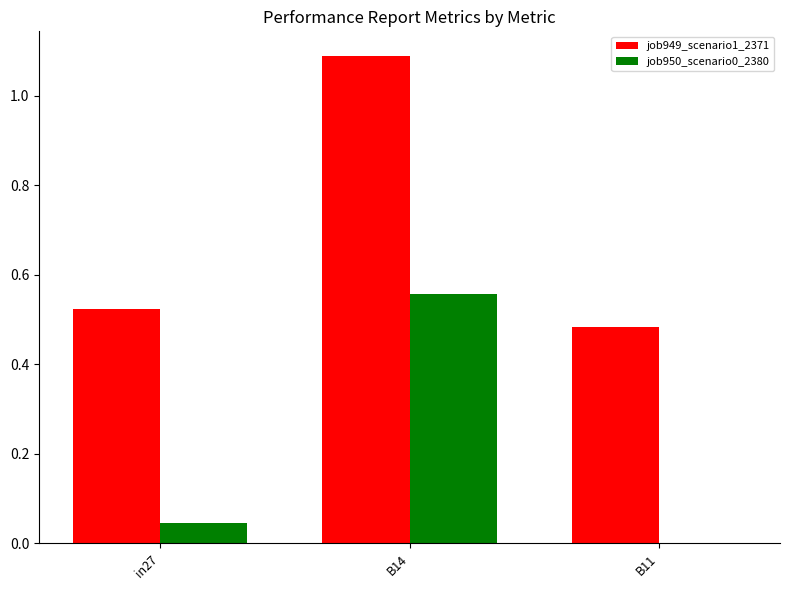

Where is job950_scenario0_2380 nearest to the value 0?

B11